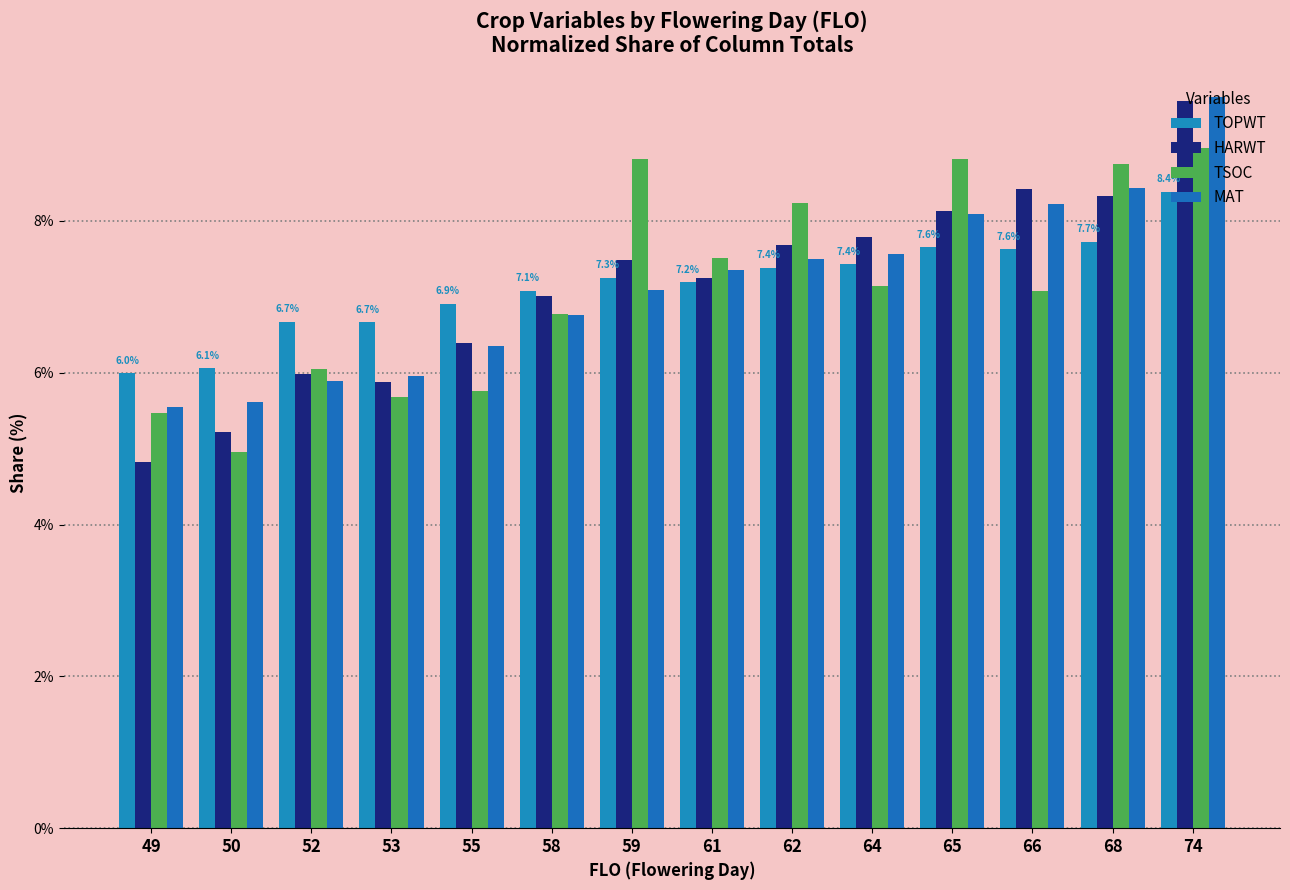

What is the average value of the MAT series?

7.1